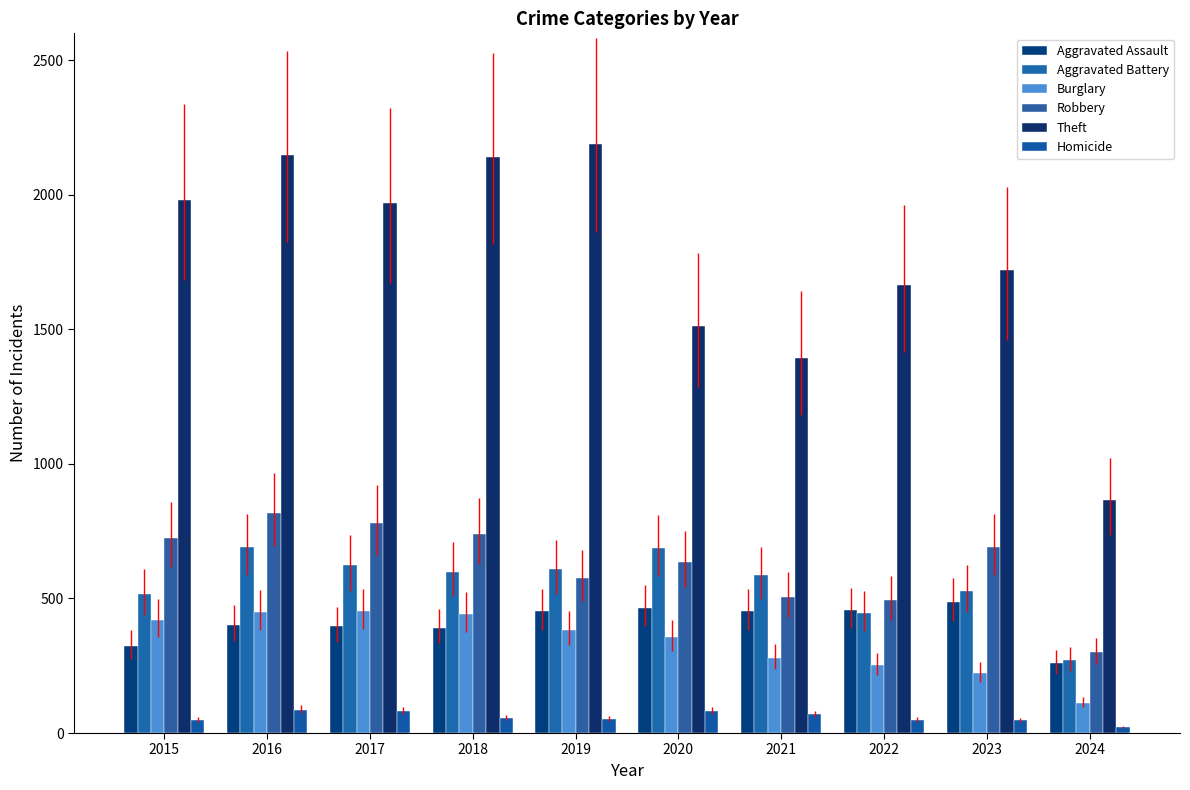

Which series changed the most between 2023 and 2024?

Theft